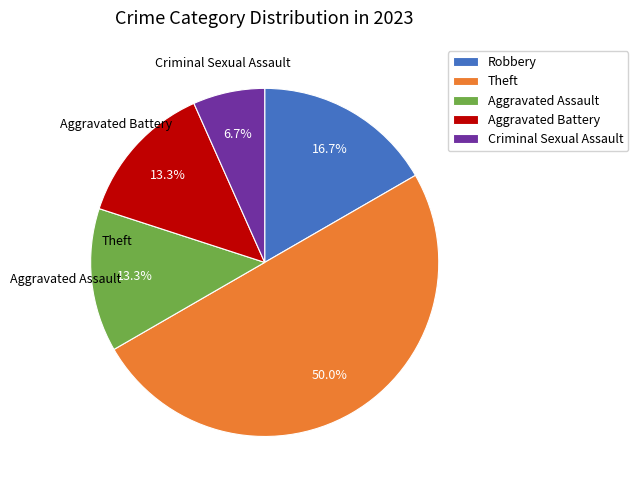

Does Aggravated Assault account for over 50% of the chart?

No